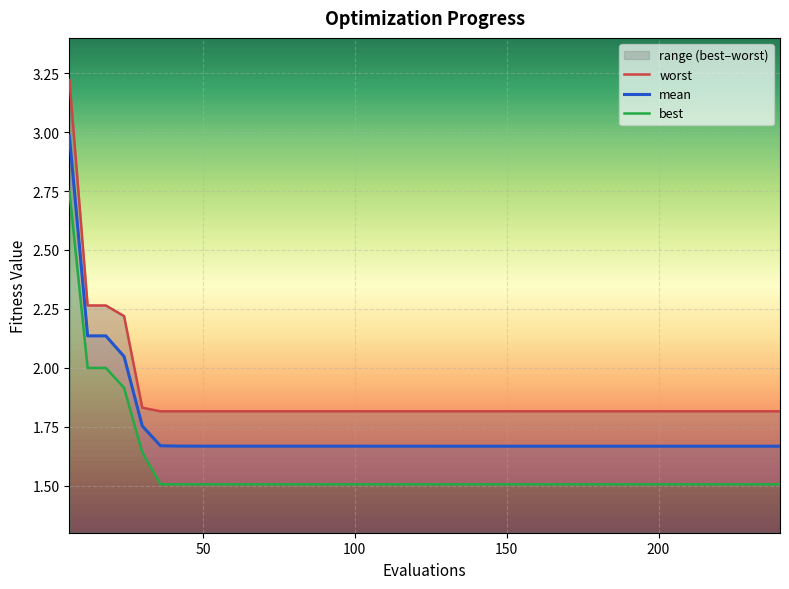

Reading left to right, list all the values displayed in this chart.

mean: 6=3.0	12=2.1	18=2.1	24=2.0	30=1.8	36=1.7	42=1.7	48=1.7	54=1.7	60=1.7	66=1.7	72=1.7	78=1.7	84=1.7	90=1.7	96=1.7	102=1.7	108=1.7	114=1.7	120=1.7	126=1.7	132=1.7	138=1.7	144=1.7	150=1.7	156=1.7	162=1.7	168=1.7	174=1.7	180=1.7	186=1.7	192=1.7	198=1.7	204=1.7	210=1.7	216=1.7	222=1.7	228=1.7	234=1.7	240=1.7
best: 6=2.7	12=2.0	18=2.0	24=1.9	30=1.6	36=1.5	42=1.5	48=1.5	54=1.5	60=1.5	66=1.5	72=1.5	78=1.5	84=1.5	90=1.5	96=1.5	102=1.5	108=1.5	114=1.5	120=1.5	126=1.5	132=1.5	138=1.5	144=1.5	150=1.5	156=1.5	162=1.5	168=1.5	174=1.5	180=1.5	186=1.5	192=1.5	198=1.5	204=1.5	210=1.5	216=1.5	222=1.5	228=1.5	234=1.5	240=1.5
worst: 6=3.2	12=2.3	18=2.3	24=2.2	30=1.8	36=1.8	42=1.8	48=1.8	54=1.8	60=1.8	66=1.8	72=1.8	78=1.8	84=1.8	90=1.8	96=1.8	102=1.8	108=1.8	114=1.8	120=1.8	126=1.8	132=1.8	138=1.8	144=1.8	150=1.8	156=1.8	162=1.8	168=1.8	174=1.8	180=1.8	186=1.8	192=1.8	198=1.8	204=1.8	210=1.8	216=1.8	222=1.8	228=1.8	234=1.8	240=1.8